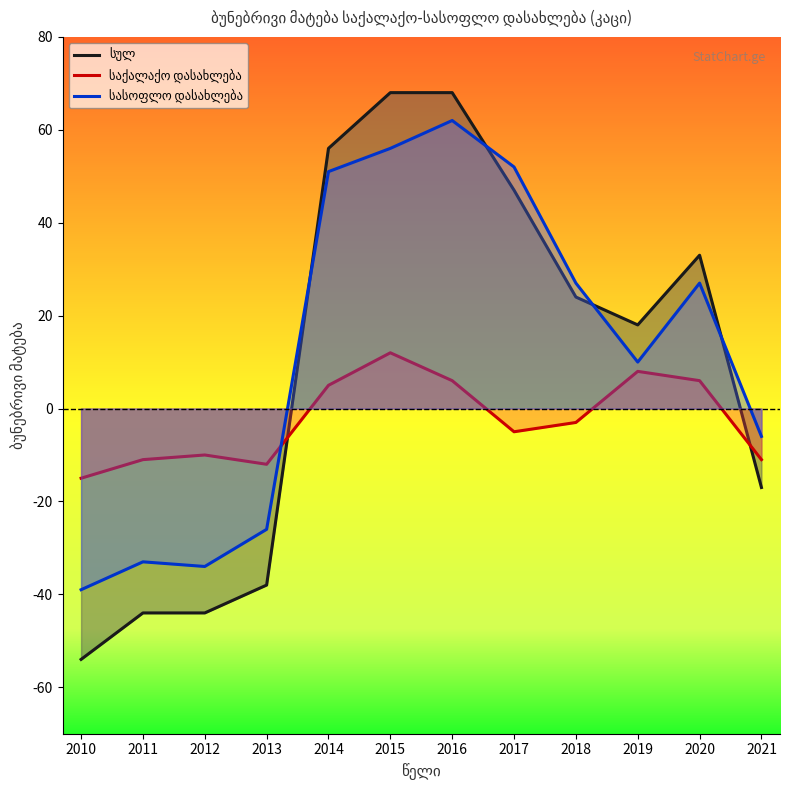

How many lines are shown in the chart?

3